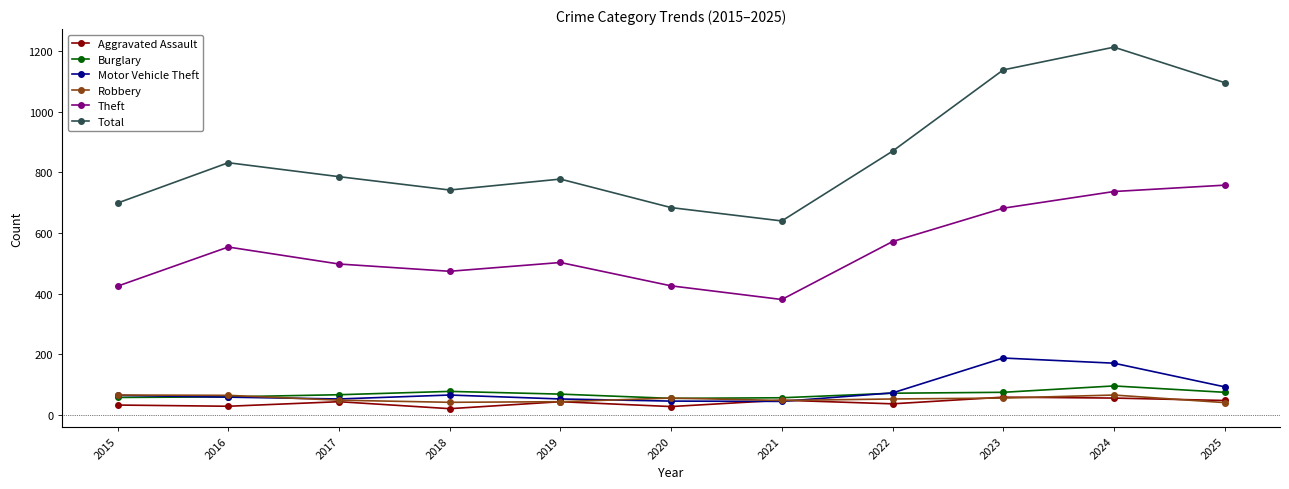

How many interior local valleys does the Theft series have?

2